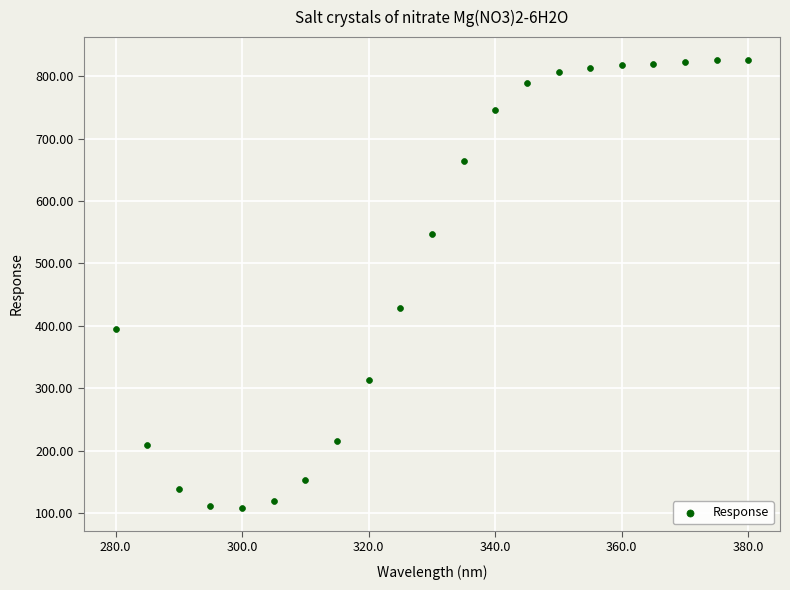

What is the range of Y values (max minus min)?

718.9